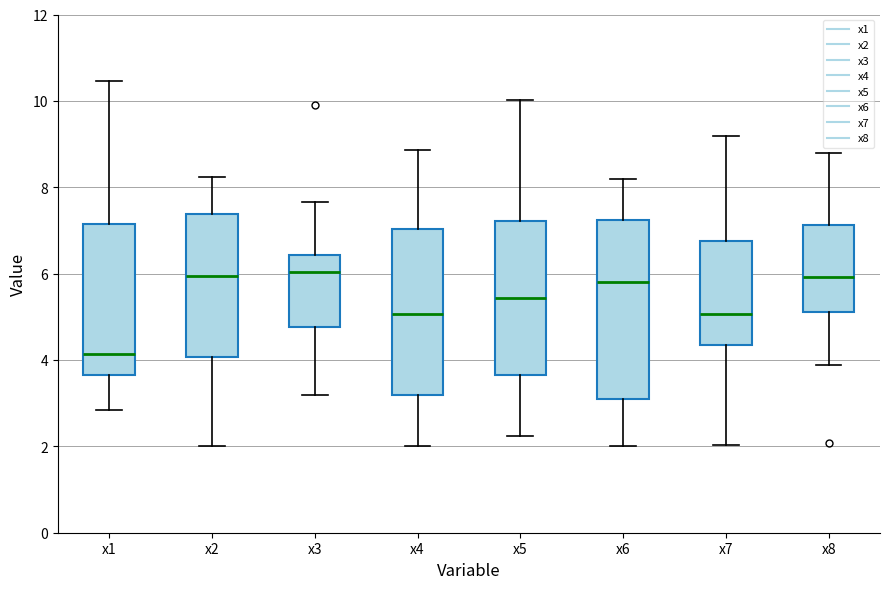

Reading left to right, read every box against the y-axis: the position of its median line, the range the box covers, and the ends of its whiskers. The values are not printed on the chart, so give them approximately, as read against the axis.

x1: median 4.2, box 3.6 to 7.2, whiskers 2.8 to 10.4
x2: median 6.0, box 4.0 to 7.4, whiskers 2.0 to 8.2
x3: median 6.0, box 4.8 to 6.4, whiskers 3.2 to 7.6
x4: median 5.0, box 3.2 to 7.0, whiskers 2.0 to 8.8
x5: median 5.4, box 3.6 to 7.2, whiskers 2.2 to 10.0
x6: median 5.8, box 3.0 to 7.2, whiskers 2.0 to 8.2
x7: median 5.0, box 4.4 to 6.8, whiskers 2.0 to 9.2
x8: median 6.0, box 5.2 to 7.2, whiskers 3.8 to 8.8